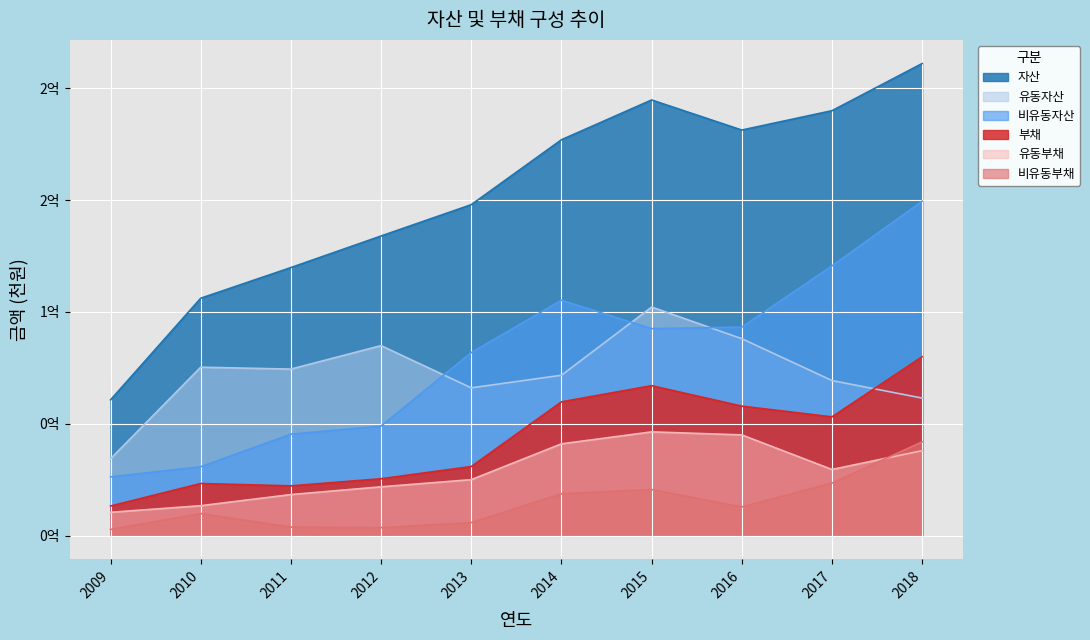

Rank the series at 2017 from lowest to highest value.

비유동부채, 유동부채, 부채, 유동자산, 비유동자산, 자산